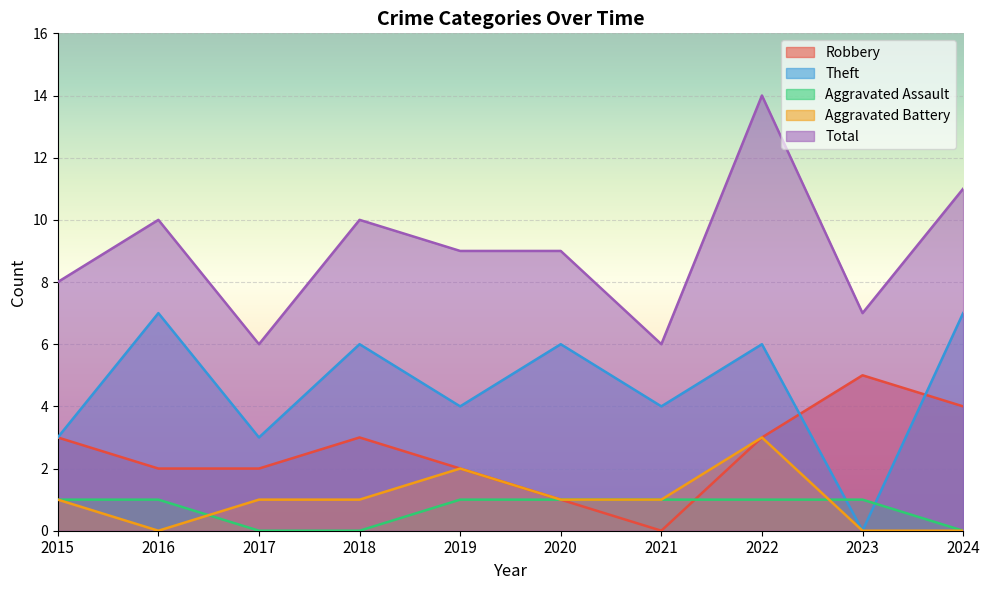

How many values in the Aggravated Battery series are below 1?

3